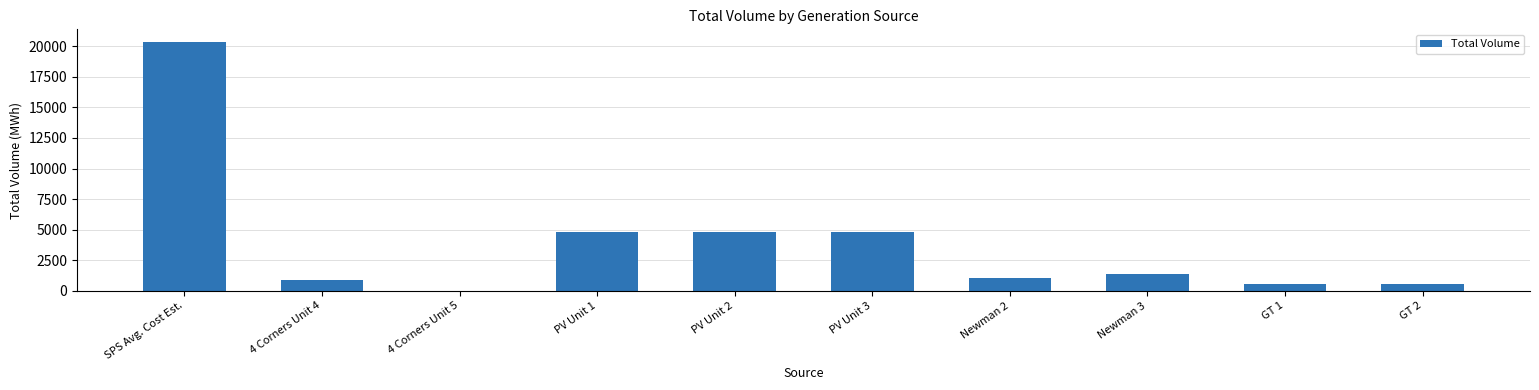

What is the sum of all values?

39083